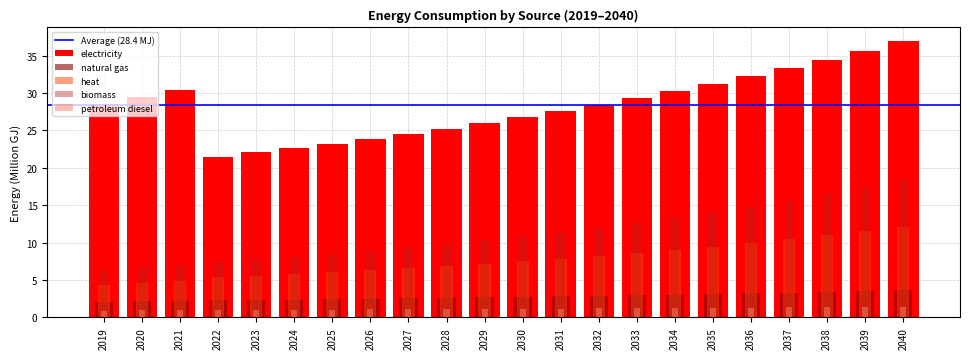

Reading left to right, list all the values displayed in this chart.

electricity: 28.6	29.5	30.4	21.5	22.1	22.7	23.2	23.9	24.5	25.3	26.0	26.8	27.6	28.4	29.3	30.3	31.2	32.3	33.3	34.5	35.7	36.9
natural gas: 2.1	2.2	2.2	2.3	2.3	2.4	2.4	2.5	2.5	2.6	2.7	2.7	2.8	2.9	3.0	3.0	3.1	3.2	3.3	3.4	3.5	3.6
petroleum diesel: 0.9	0.9	1.0	1.0	1.0	1.0	1.0	1.1	1.1	1.1	1.1	1.2	1.2	1.2	1.2	1.3	1.3	1.3	1.3	1.4	1.4	1.4
heat: 4.3	4.6	4.9	5.4	5.6	5.8	6.0	6.3	6.6	6.9	7.2	7.5	7.9	8.2	8.6	9.0	9.5	9.9	10.4	11.0	11.5	12.1
biomass: 6.4	6.7	7.1	7.4	7.8	8.1	8.5	8.9	9.4	9.8	10.3	10.9	11.4	12.0	12.6	13.3	14.0	14.8	15.6	16.5	17.4	18.3